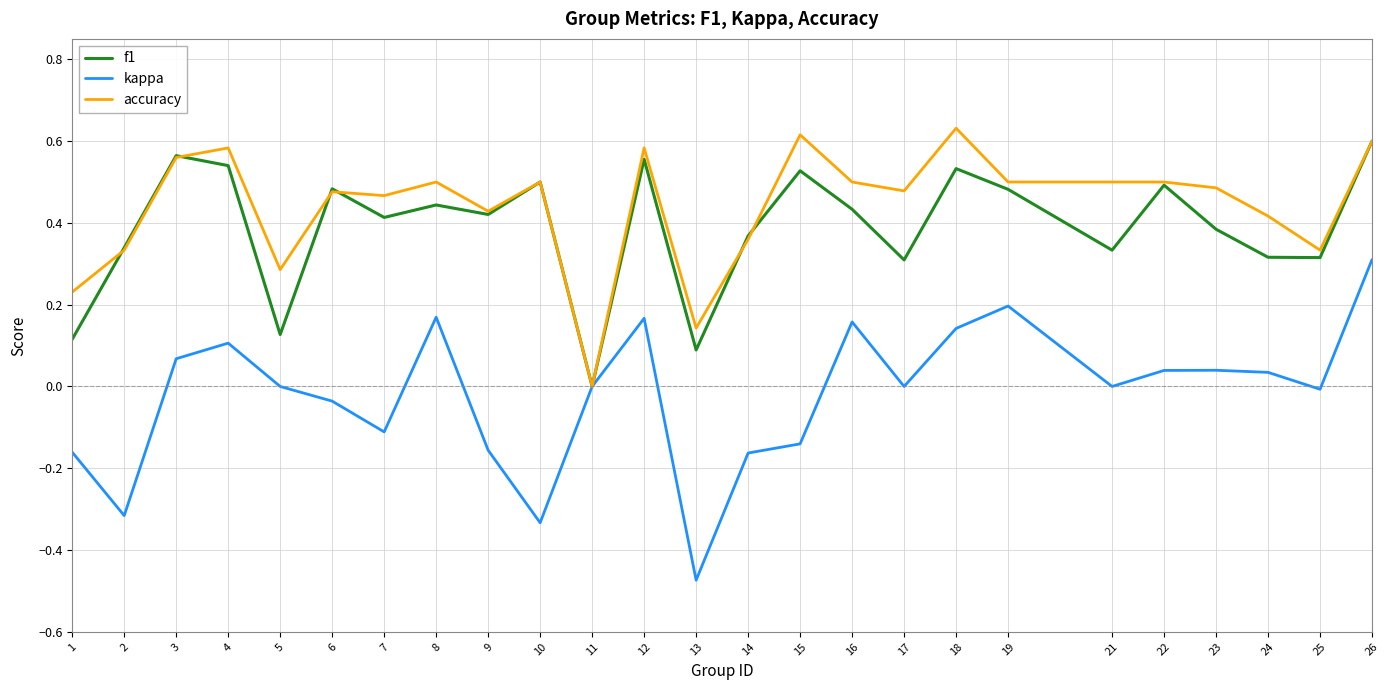

How many values in the accuracy series exceed 0?

24